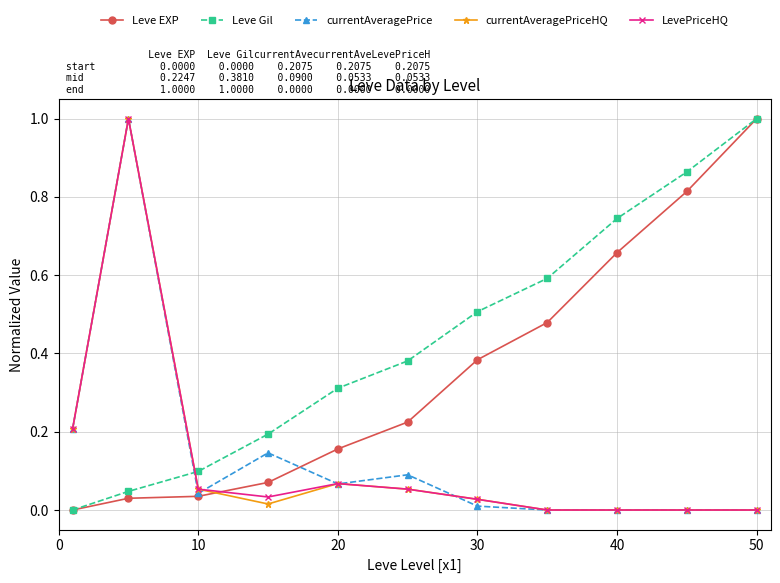

What are all the series names shown in the legend?

Leve EXP, Leve Gil, currentAveragePrice, currentAveragePriceHQ, LevePriceHQ